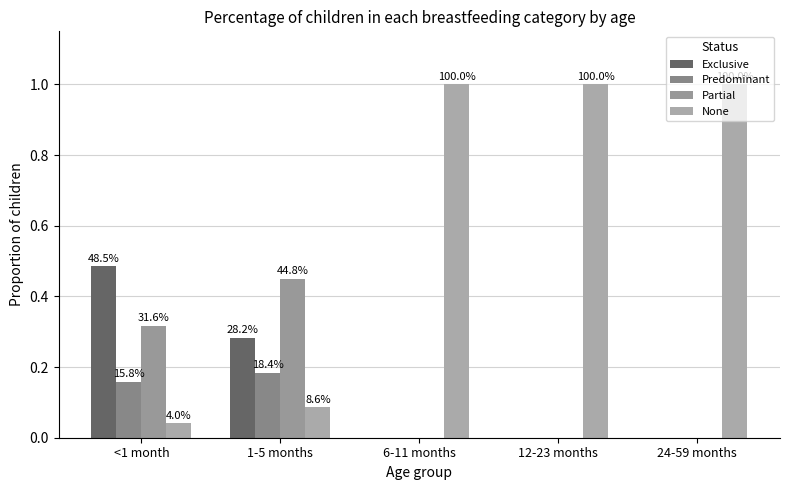

What is the label of the 4th bar from the left?

12-23 months